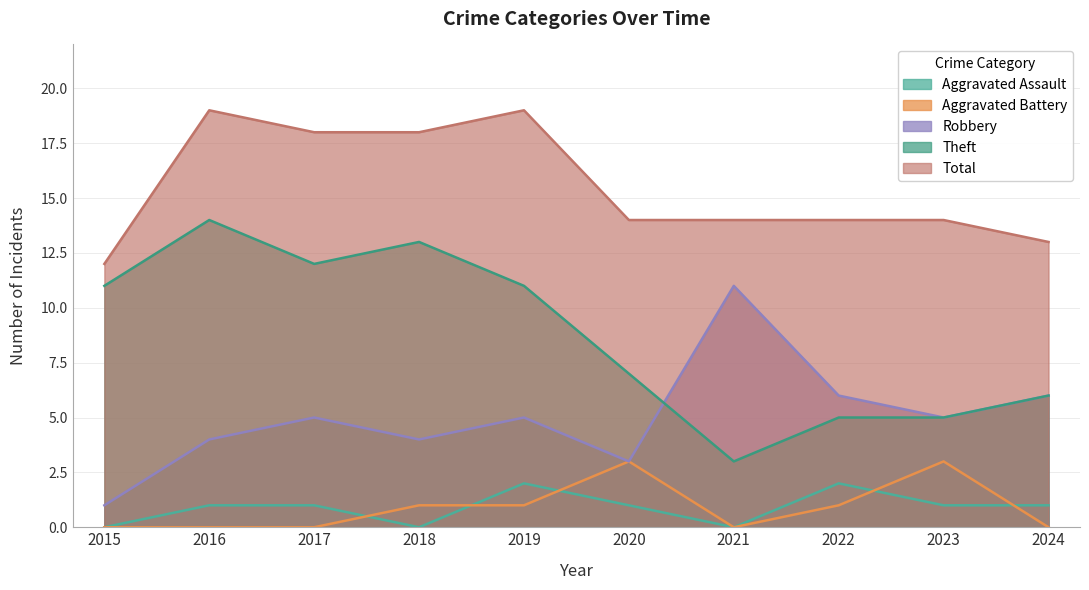

In Aggravated Battery, how many points are lower than both neighbors (excluding endpoints)?

1